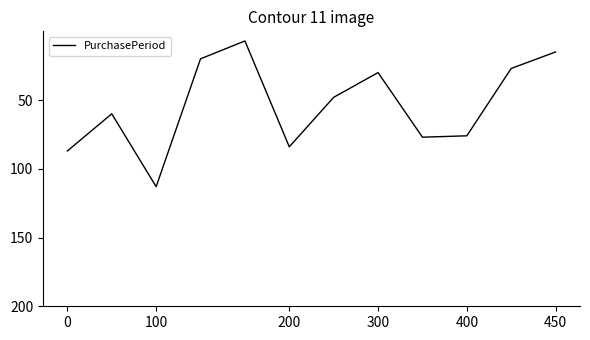

What is the maximum value shown in the chart?

113